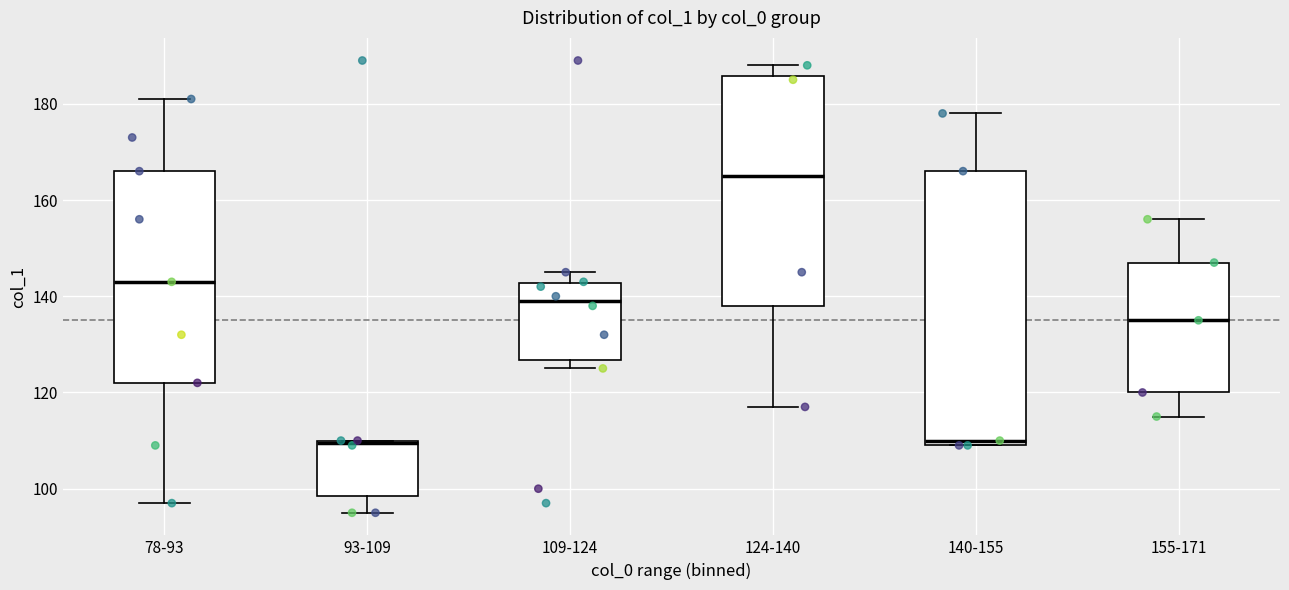

Reading left to right, read every box against the y-axis: the position of its median line, the range the box covers, and the ends of its whiskers. The values are not printed on the chart, so give them approximately, as read against the axis.

78-93: median 144, box 122 to 166, whiskers 98 to 182
93-109: median 110, box 98 to 110, whiskers 96 to 110
109-124: median 140, box 126 to 142, whiskers 126 (just below the box's lower edge) to 146
124-140: median 166, box 138 to 186, whiskers 118 to 188
140-155: median 110 (just above the box's lower edge), box 110 to 166, whiskers 110 to 178
155-171: median 136, box 120 to 148, whiskers 116 to 156